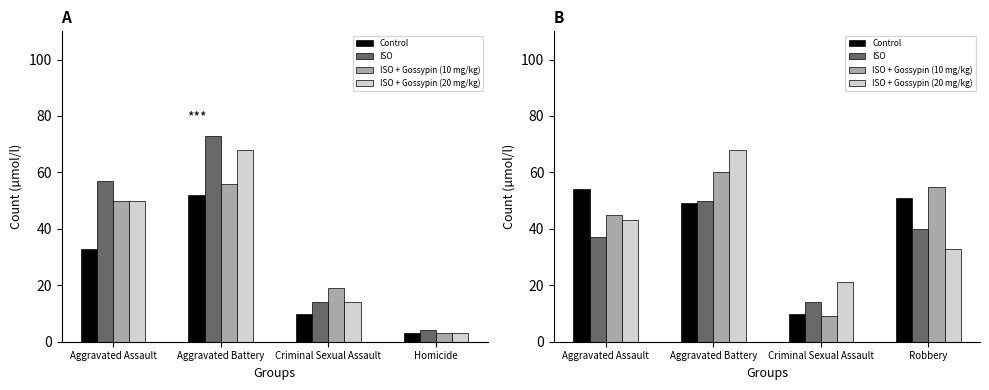

Where is ISO + Gossypin (20 mg/kg) nearest to the value 44?

Aggravated Assault